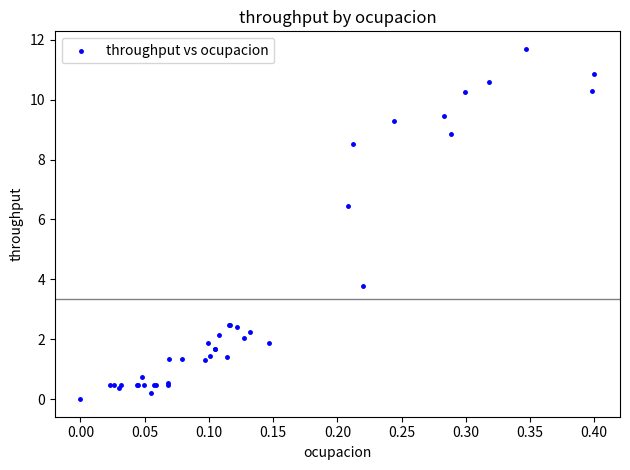

What Y value in the scatter plot is closest to 5?

3.8